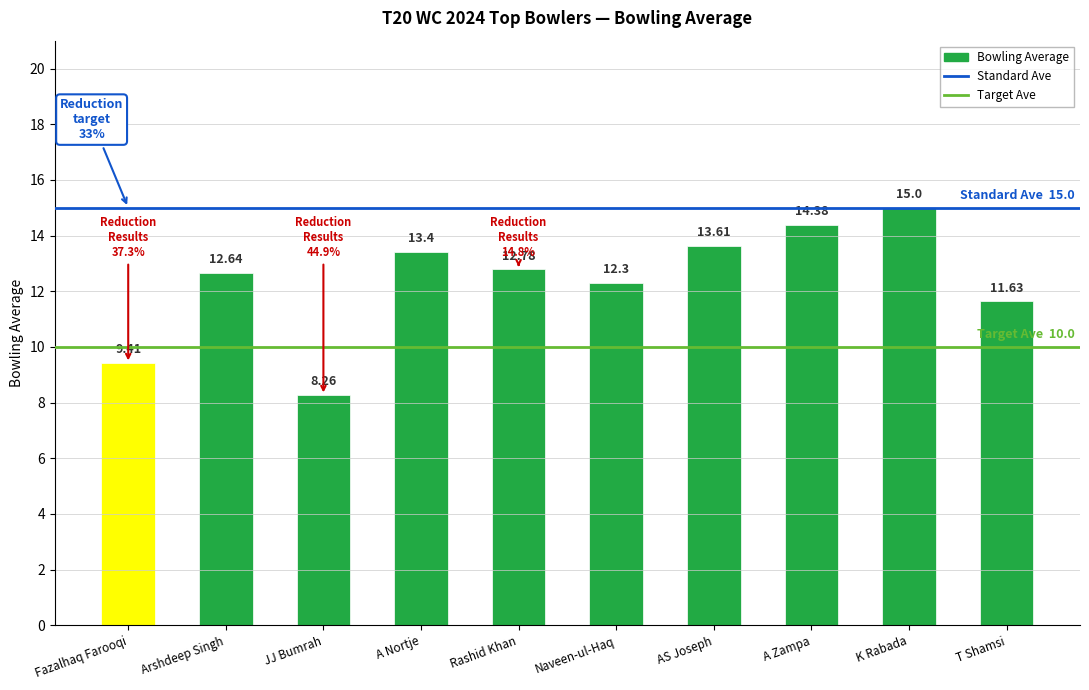

What is the value of the 9th bar from the left?

15.0